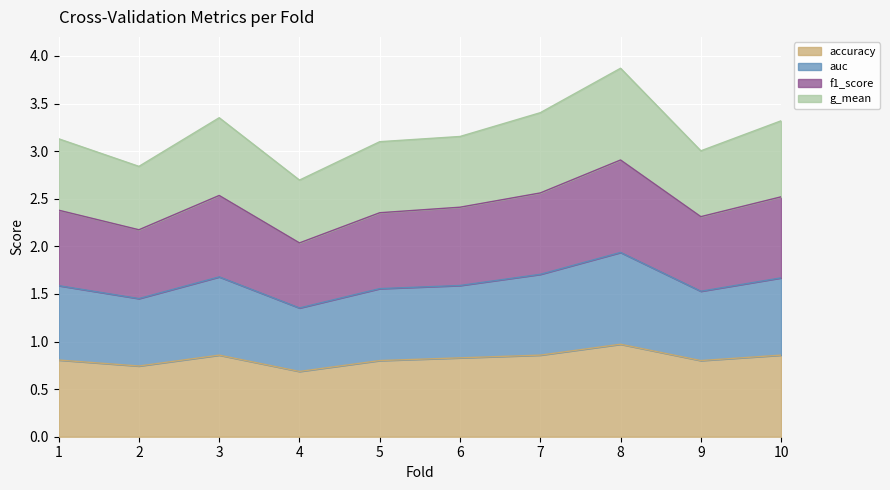

The value of accuracy at 9 is 0.8. True or false?

True